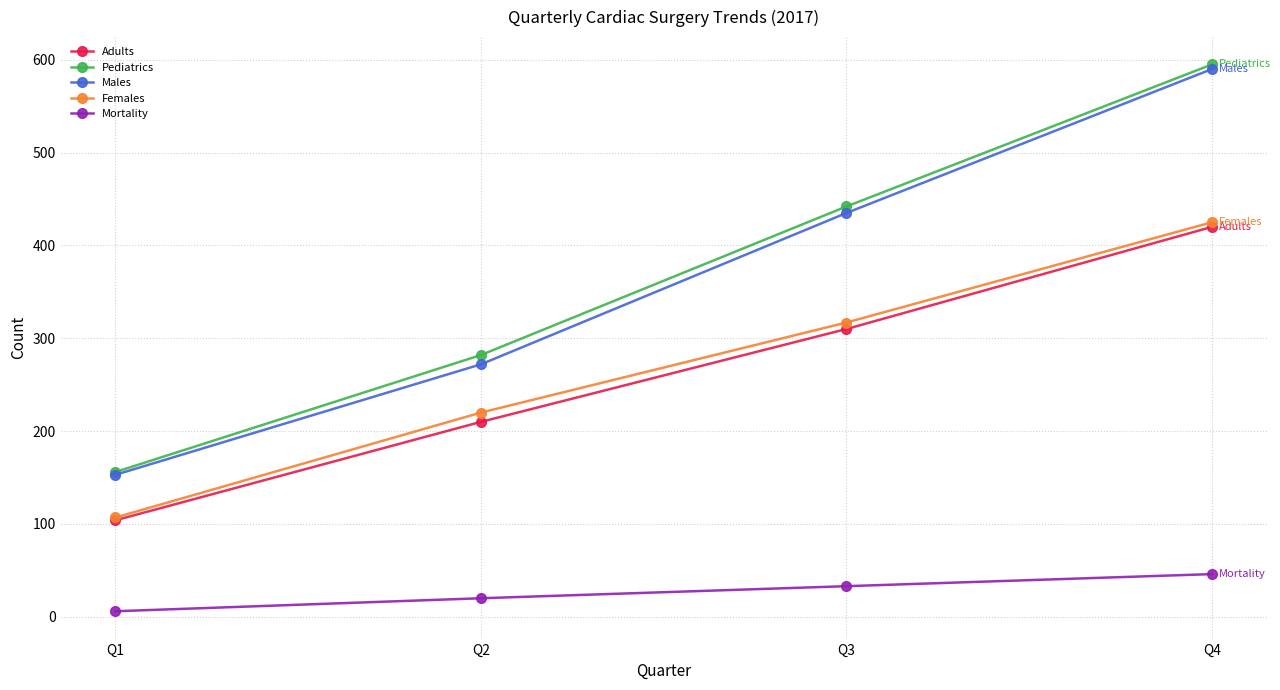

How many series are shown in this chart?

5